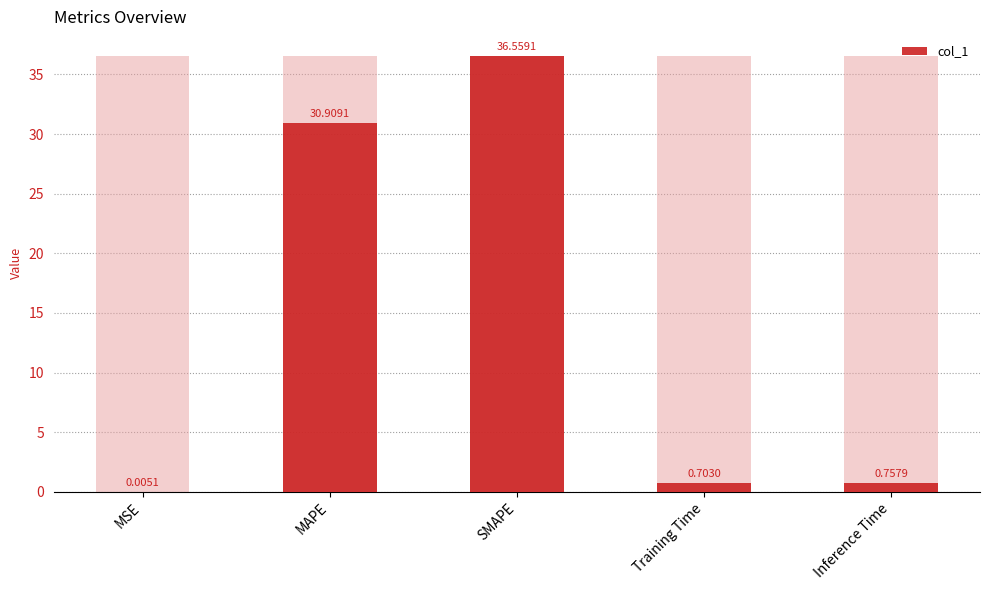

Reading left to right, what are all the values shown in this chart?

0.0	30.9	36.6	0.7	0.8